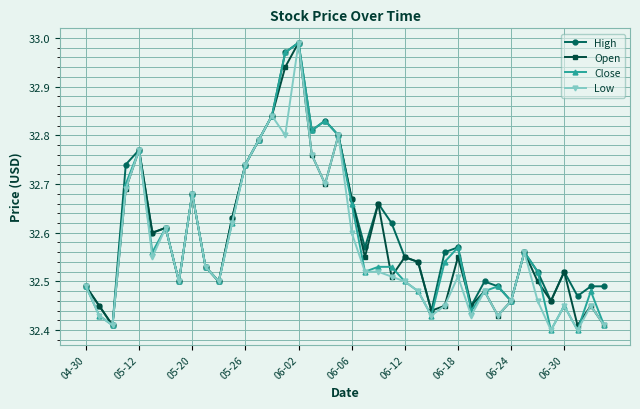

At how many categories does at least one series exceed 32?

40